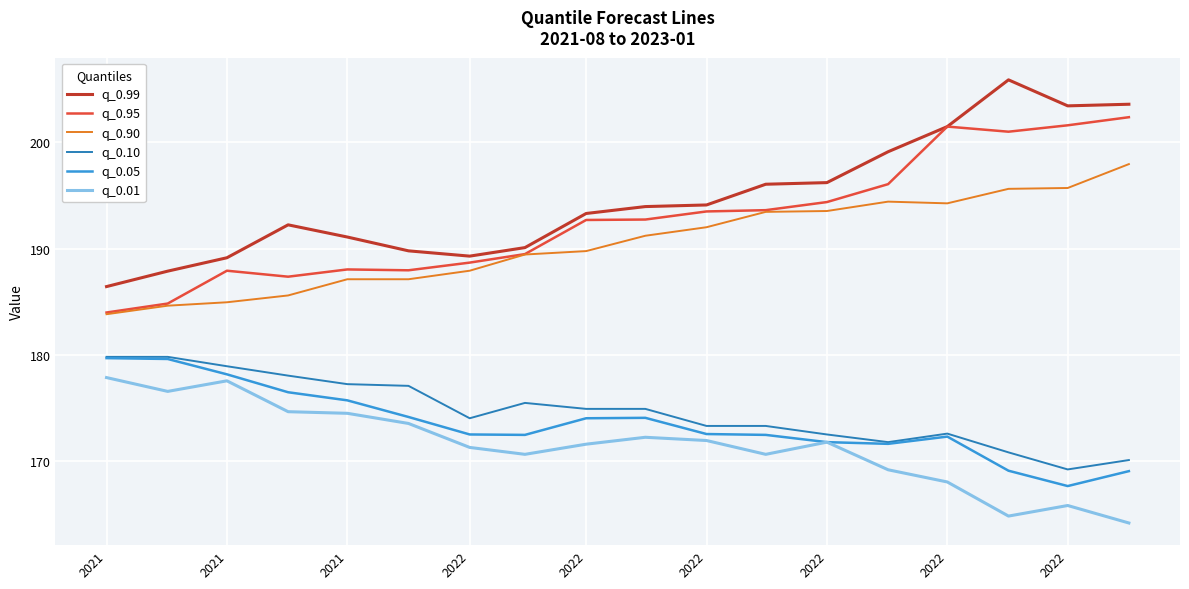

True or false: q_0.05 and q_0.90 intersect in this chart.

False